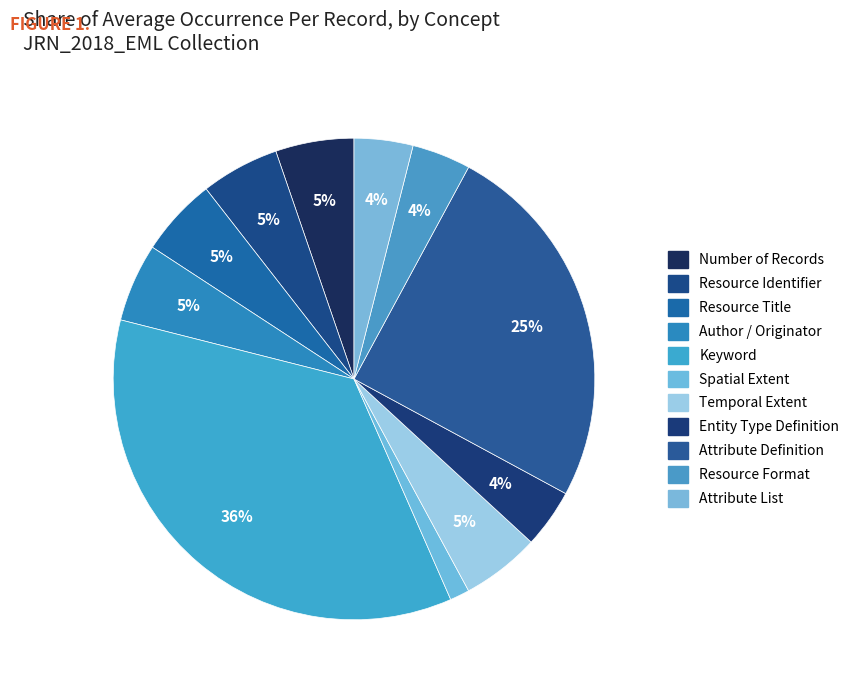

Which category has the biggest portion of the pie?

Keyword